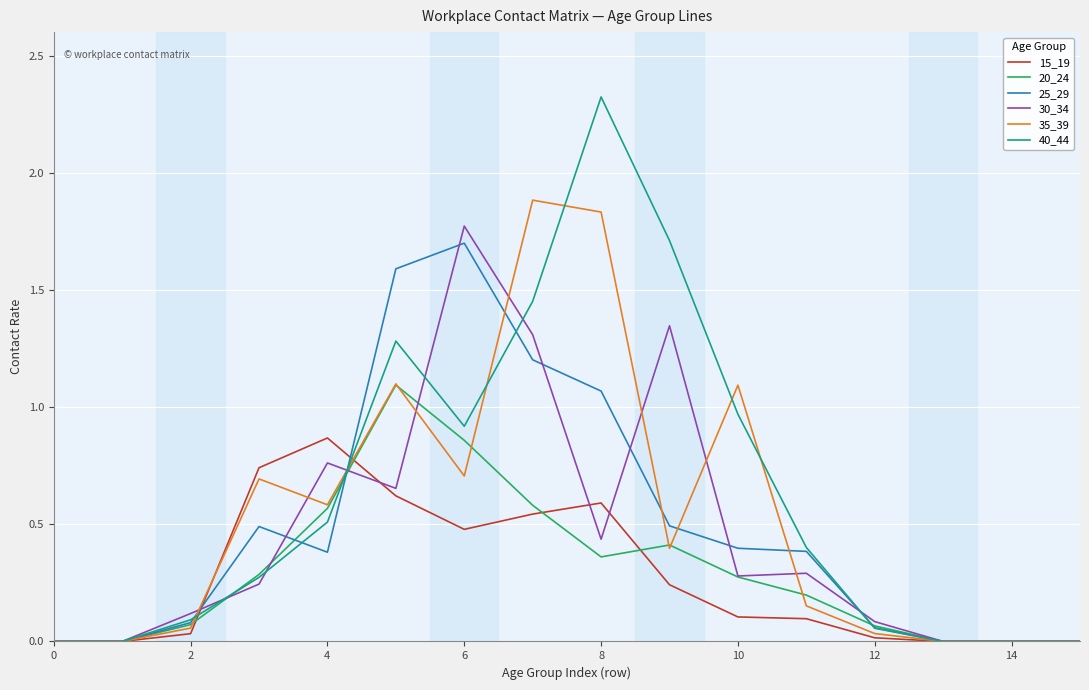

How many lines are shown in the chart?

6